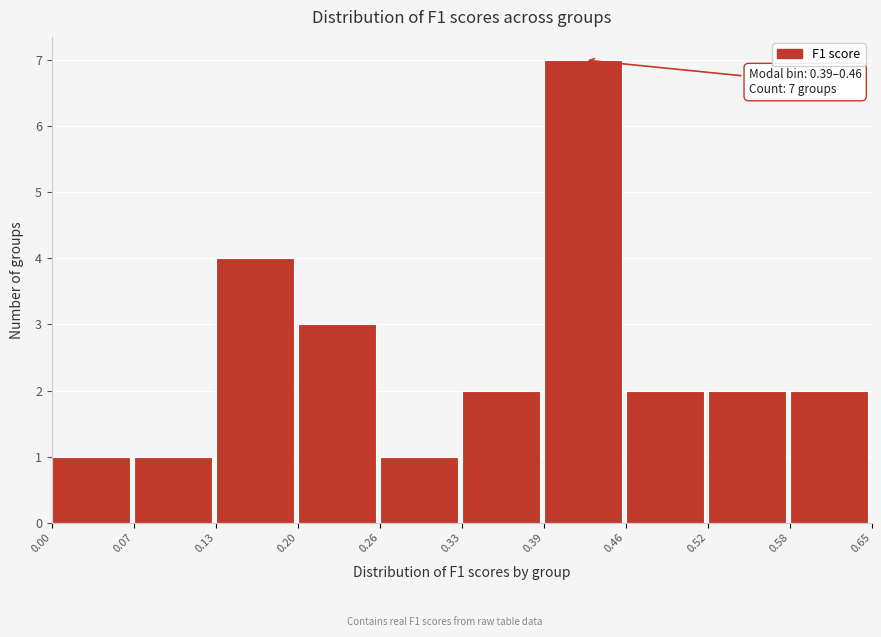

Over which range of the x-axis is the bar tallest?

0.39 to 0.46